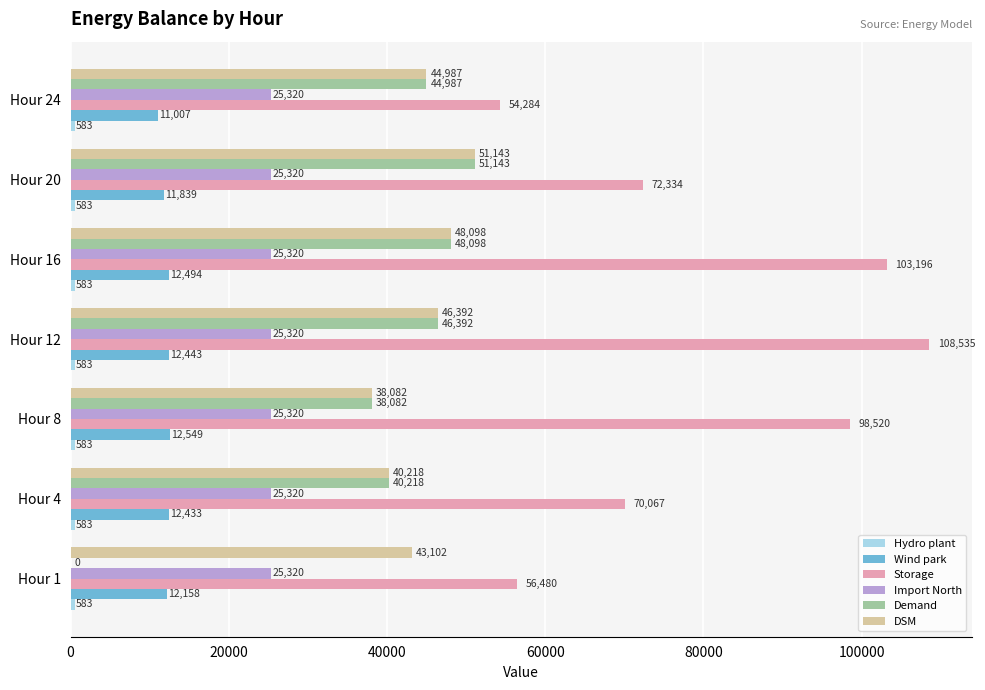

At which label is DSM closest to 44612?

Hour 24